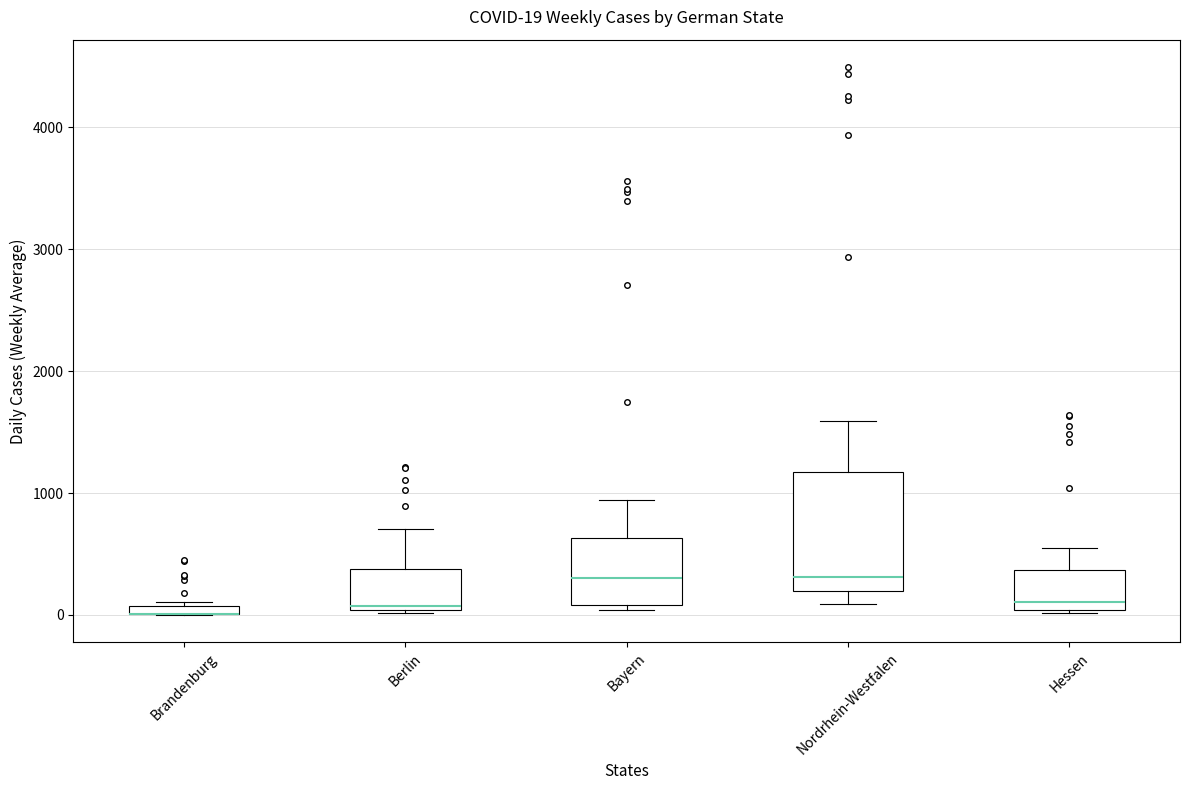

Which box is the tallest, from its lower edge to its upper edge?

Nordrhein-Westfalen